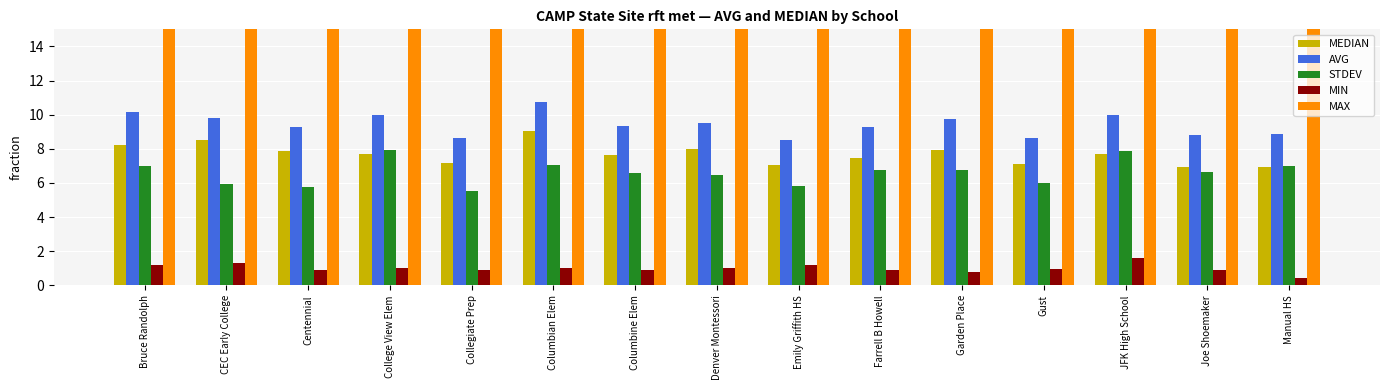

How many categories are shown in the chart?

15